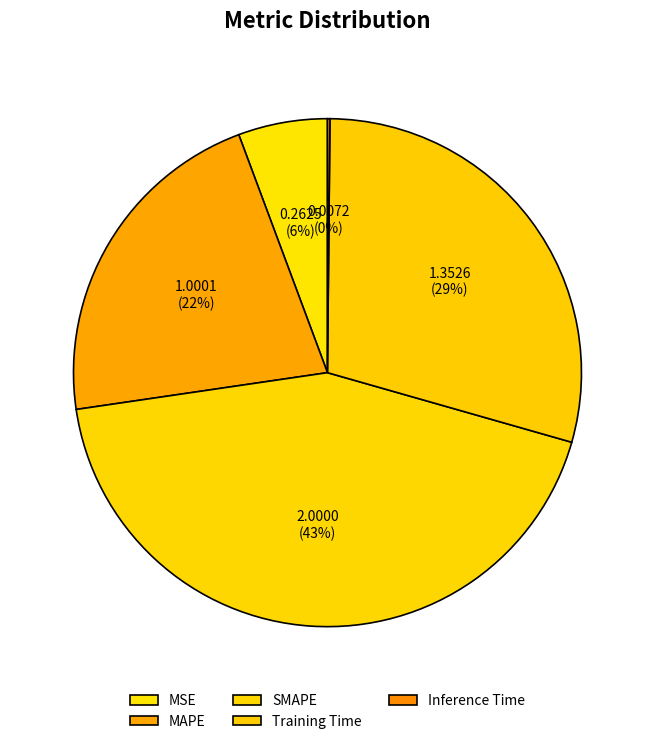

Which has a higher value, MSE or MAPE?

MAPE